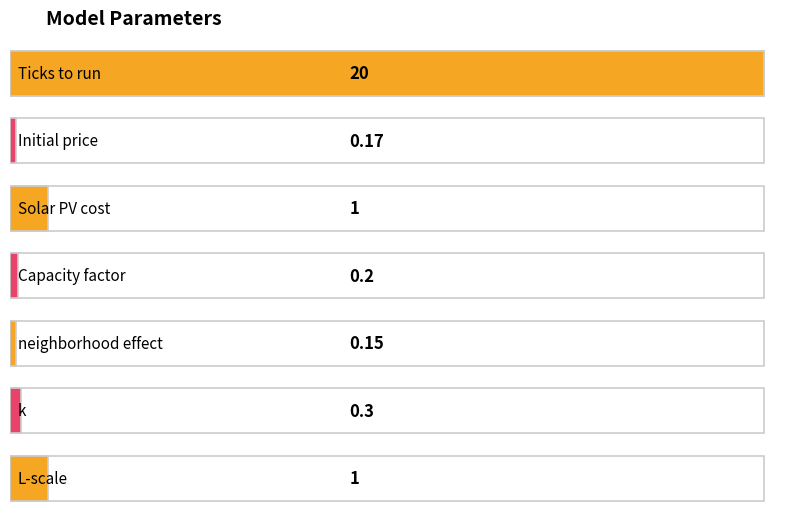

At which label is the value closest to 10?

Solar PV cost